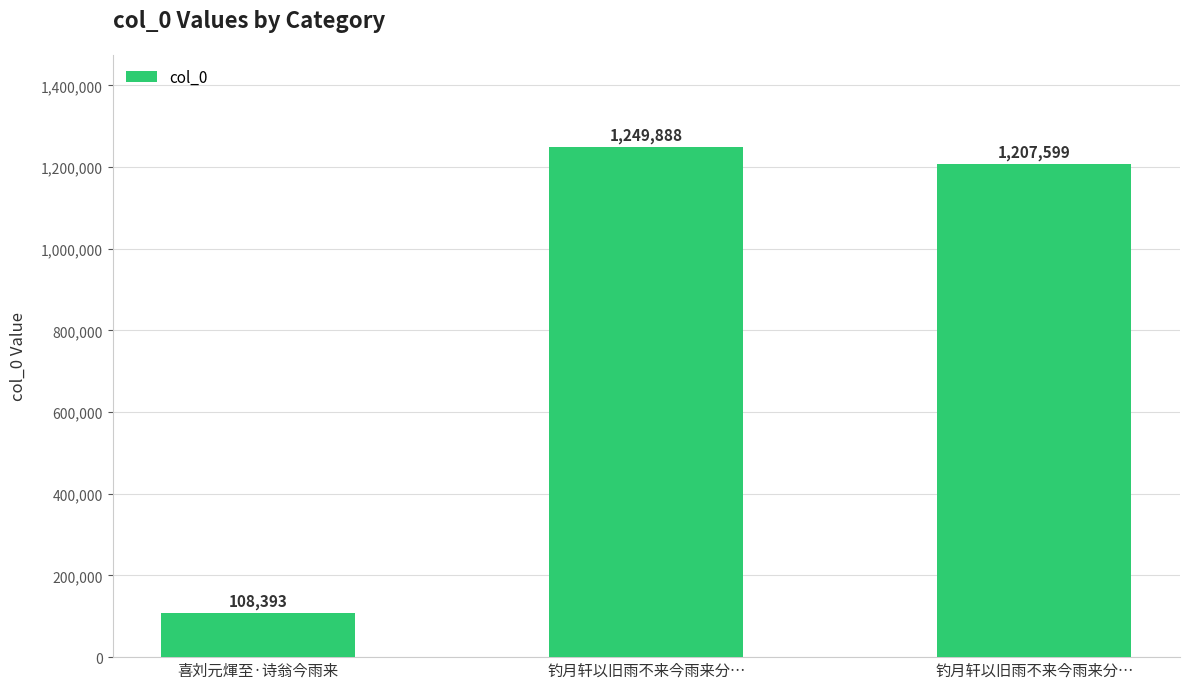

How many values are below 1207599?

1